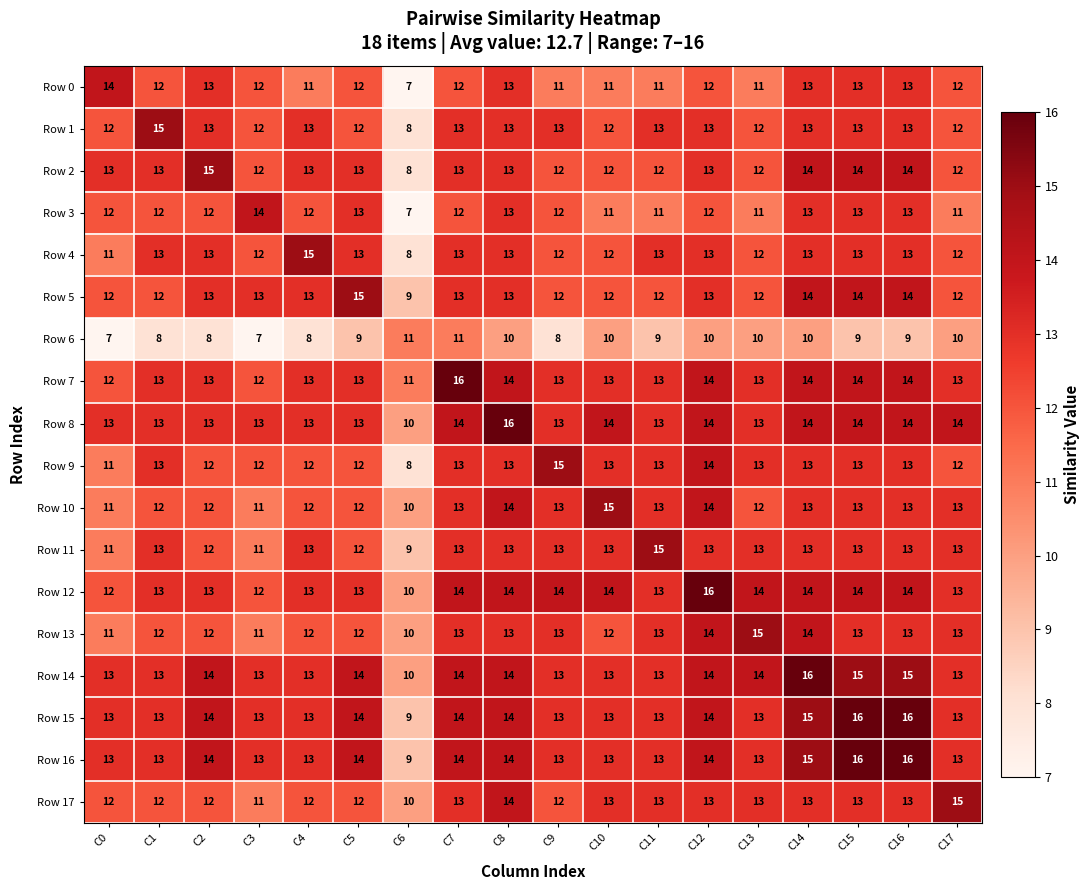

What is the sum of the Row 7 values at C7 and C9?

29